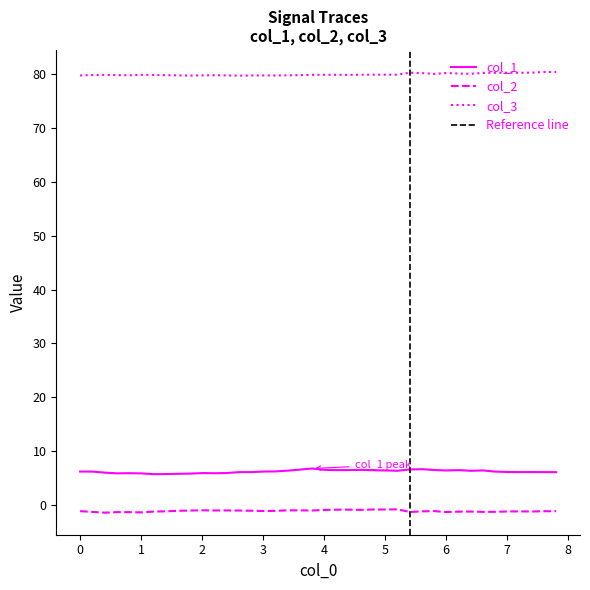

What is the minimum value for col_1?

5.7